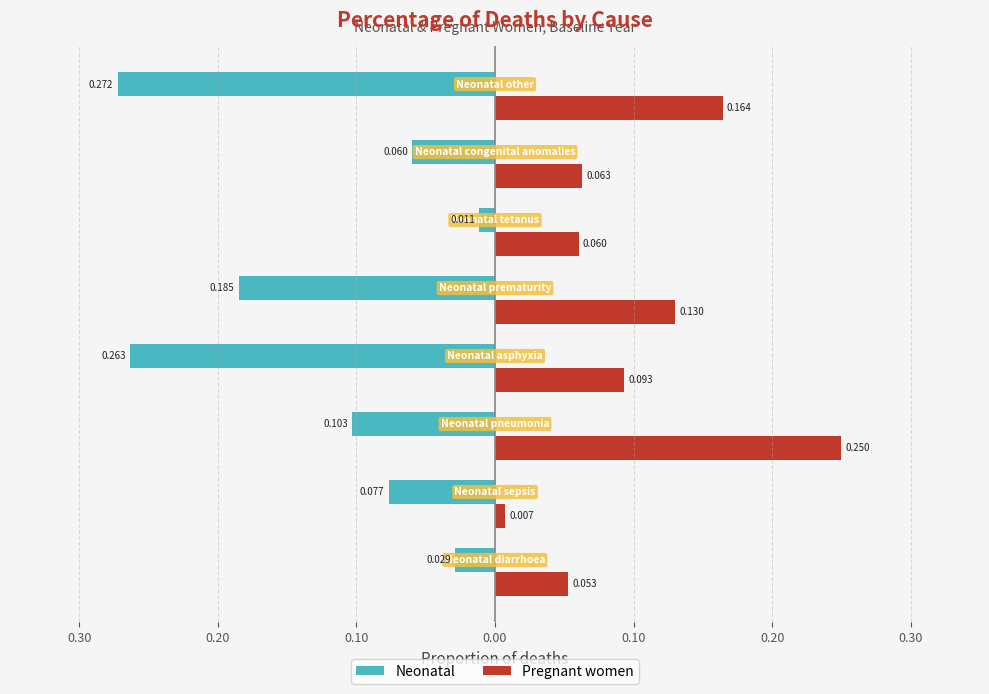

What is the value of the Pregnant women bar at the 5th from the left?

0.1